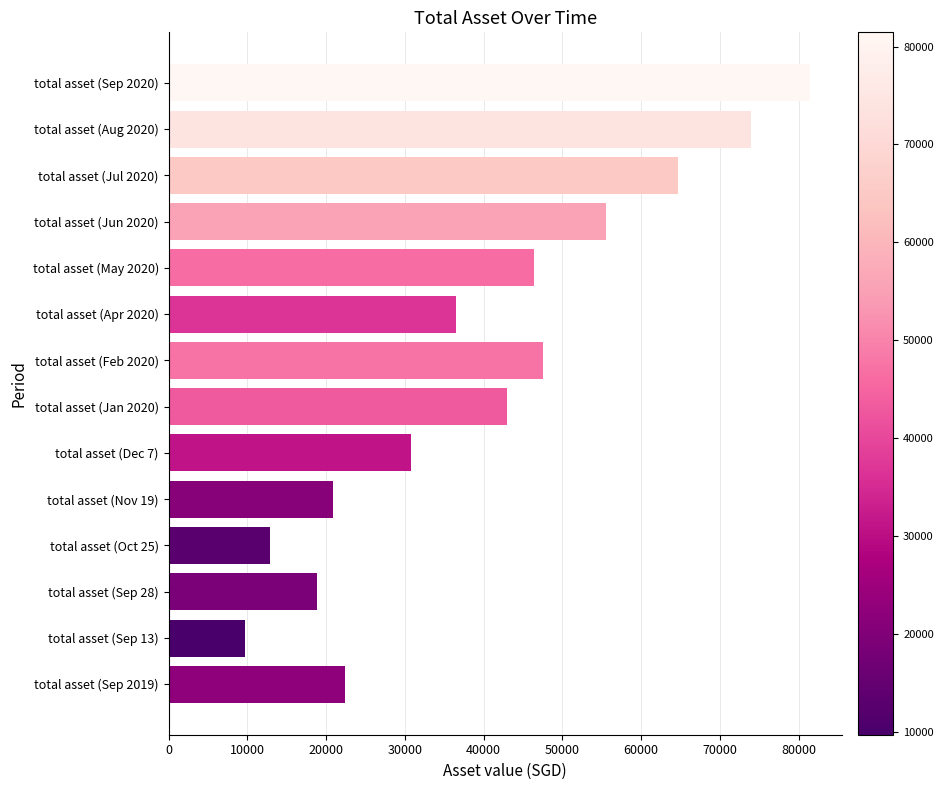

What is the minimum value shown in the chart?

9688.0